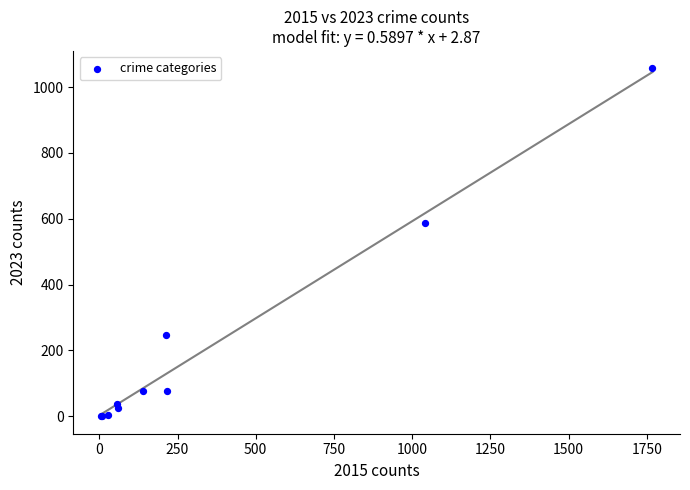

What Y value in the scatter plot is closest to 528?

586